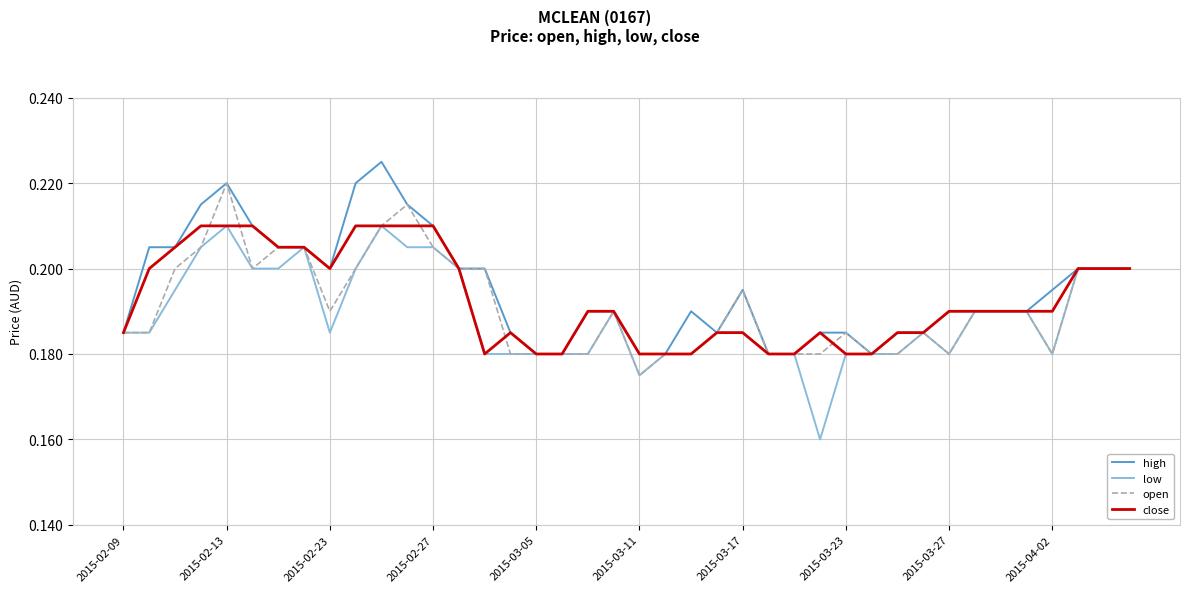

Which series has the widest spread of values?

low